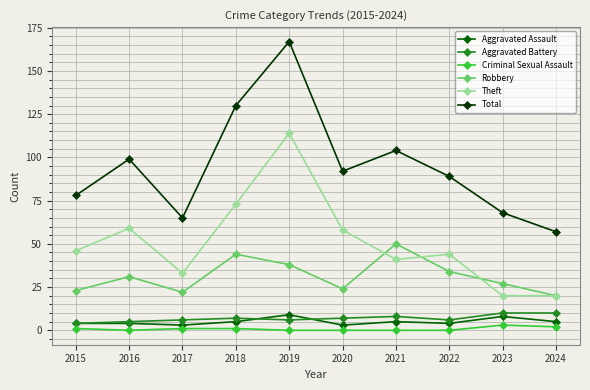

Between 2015 and 2020, which series saw the biggest shift?

Total